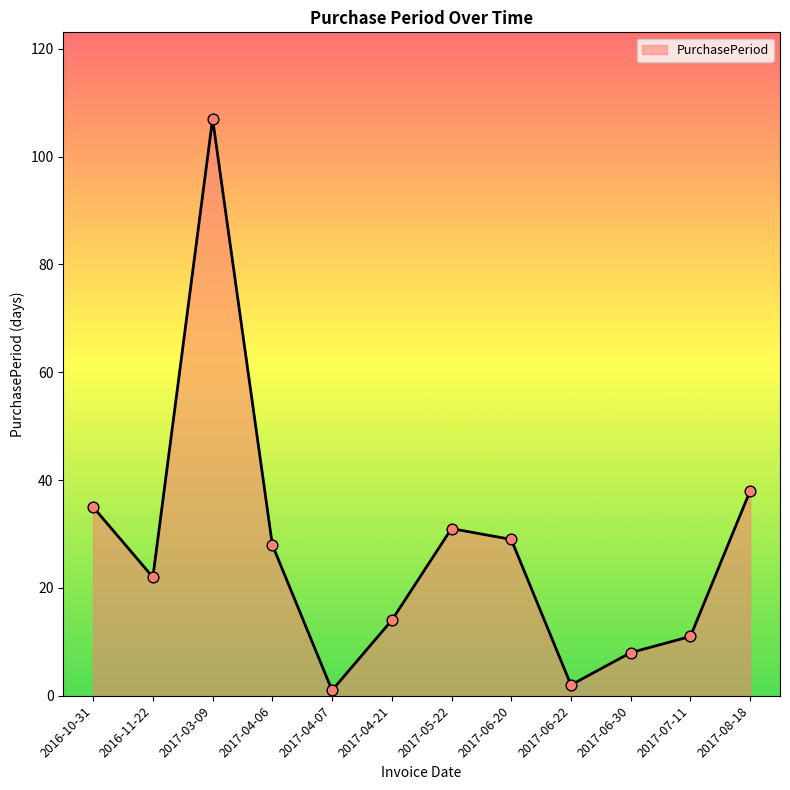

What is the change in value from 2016-11-22 to 2017-04-07?

-21